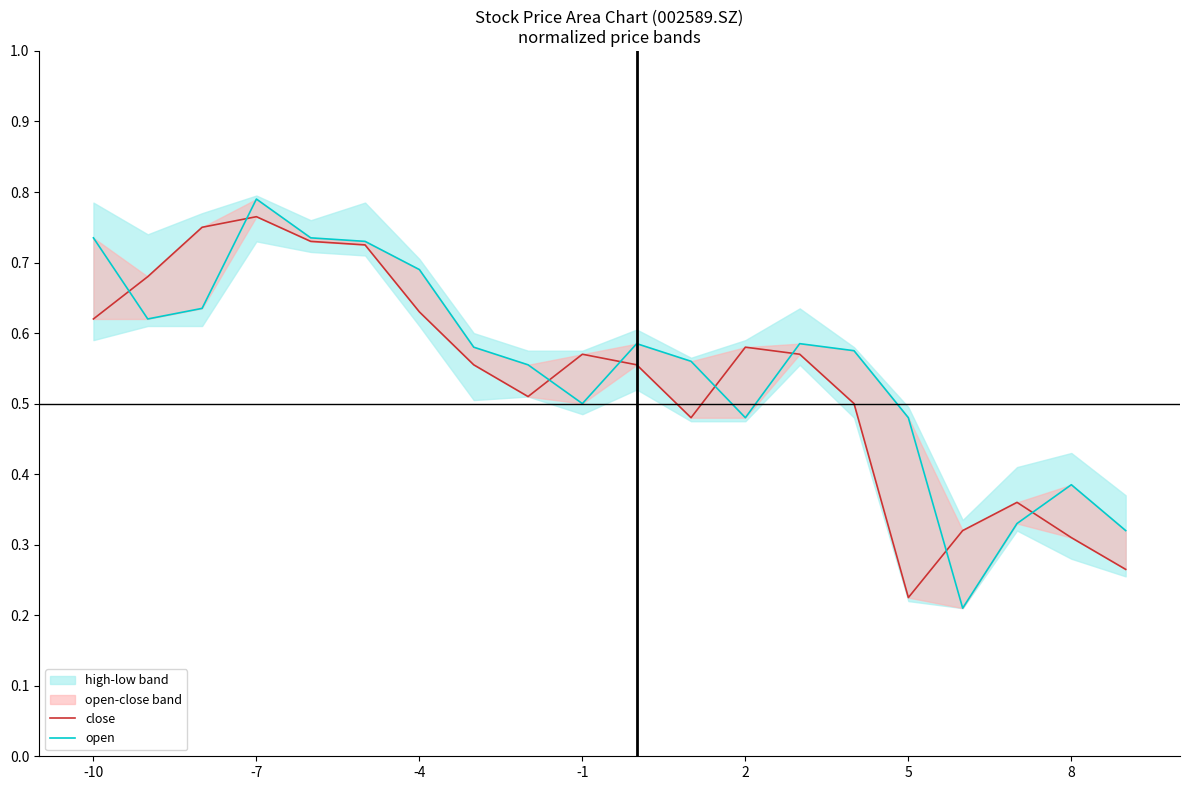

What is the difference between the maximum and second lowest values in the close series?

0.5